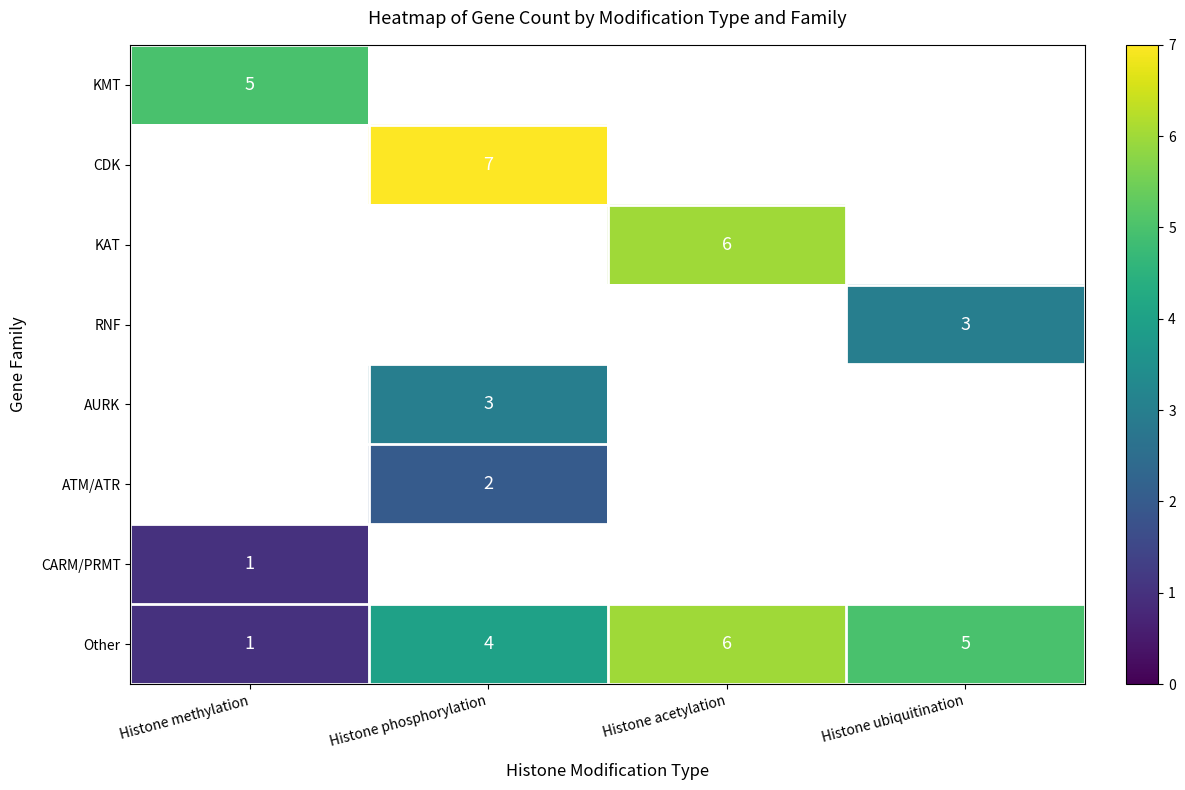

What is the average value of the Other series?

4